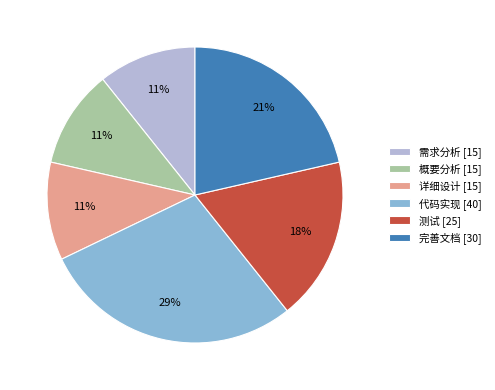

Which category has the biggest portion of the pie?

代码实现